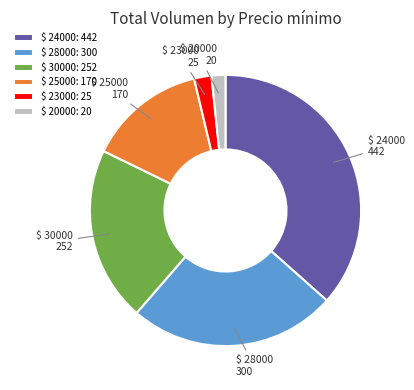

The $ 30000 slice represents 27% of the pie. True or false?

False